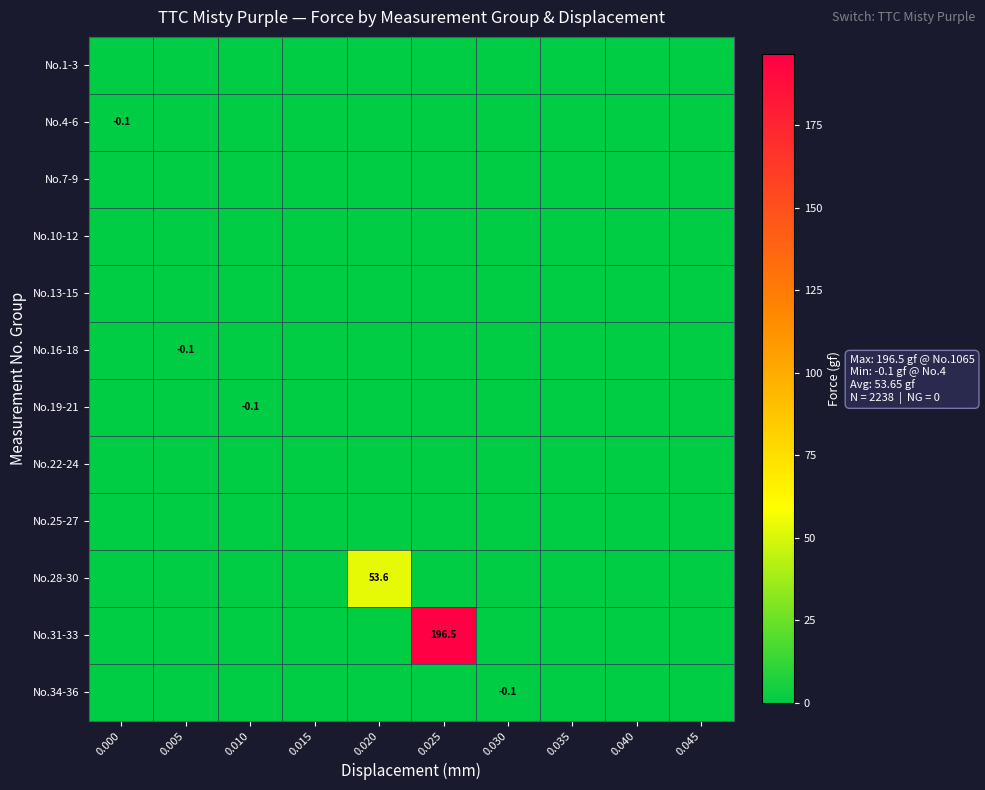

Rank the series at 0.005 from highest to lowest value.

No.1-3, No.4-6, No.7-9, No.10-12, No.13-15, No.19-21, No.22-24, No.25-27, No.28-30, No.31-33, No.34-36, No.16-18